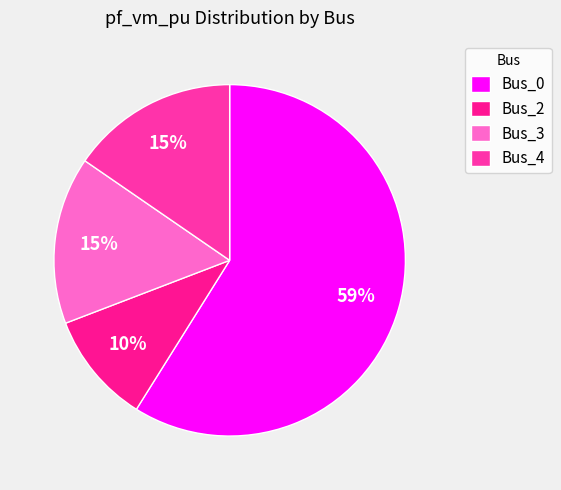

To the nearest percent, what is the combined percentage of Bus_0 and Bus_4?

74%